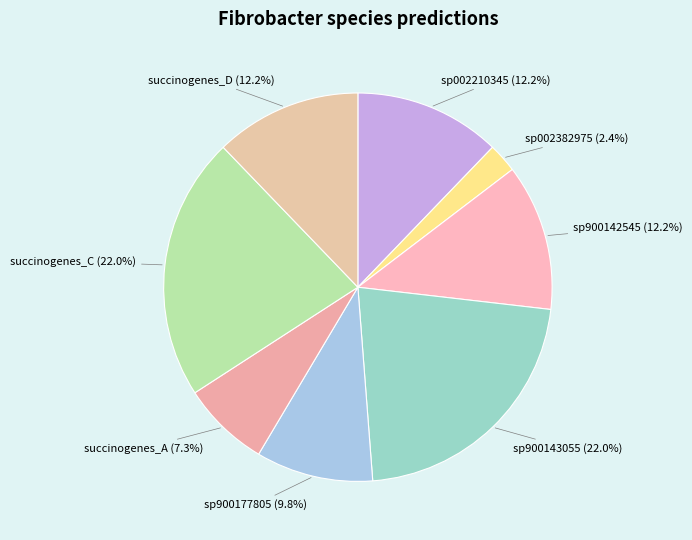

What is the ratio of the value at succinogenes_A to the value at sp002382975?

3.0